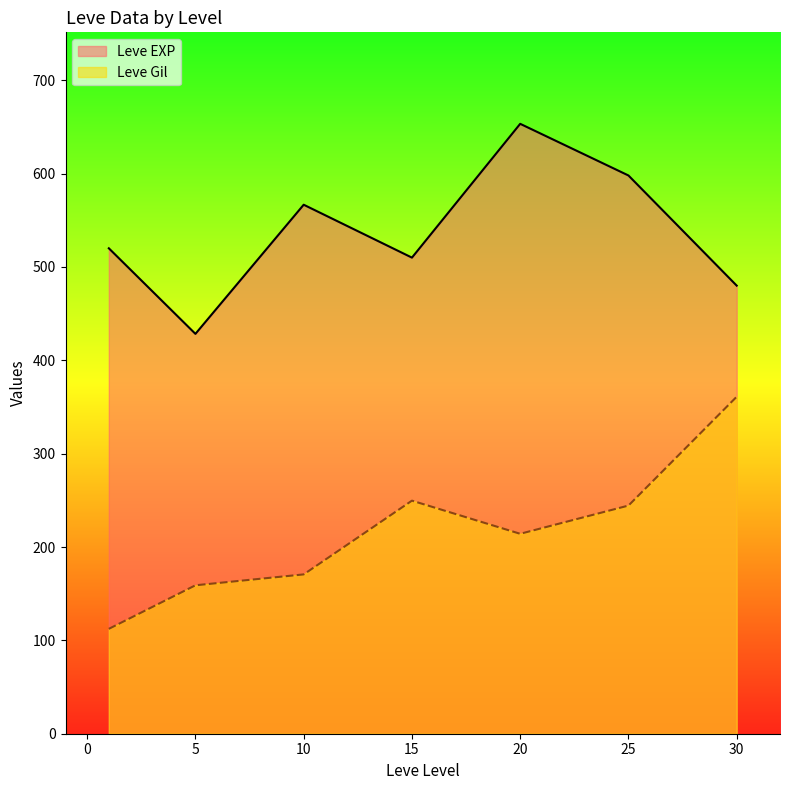

What is the minimum value for Leve Gil?

112.3